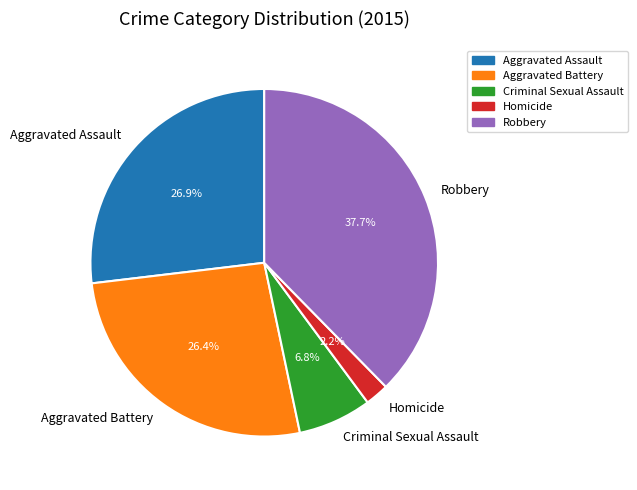

What percentage is the Robbery slice, to the nearest percent?

38%